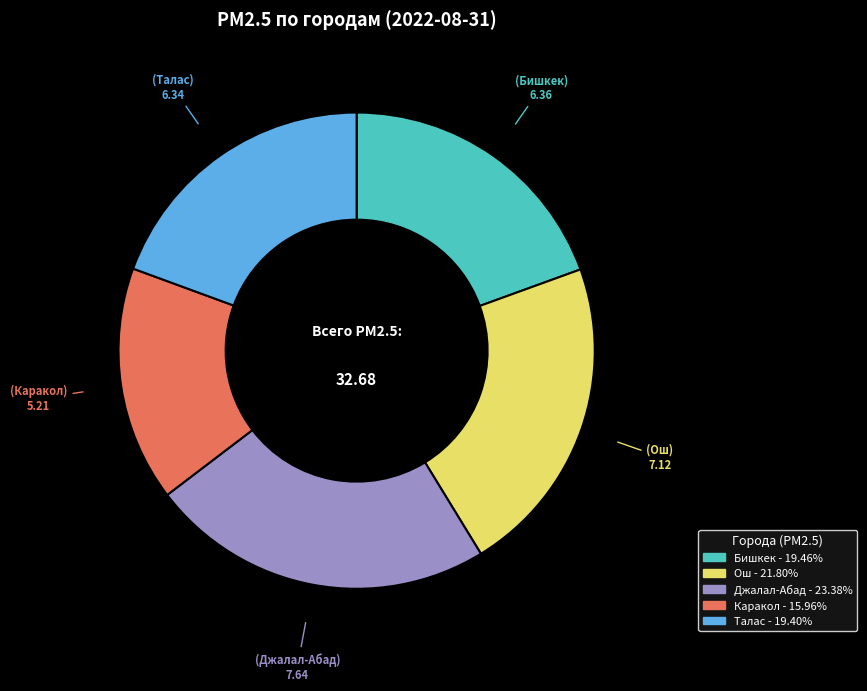

How many slices are in this pie chart?

5